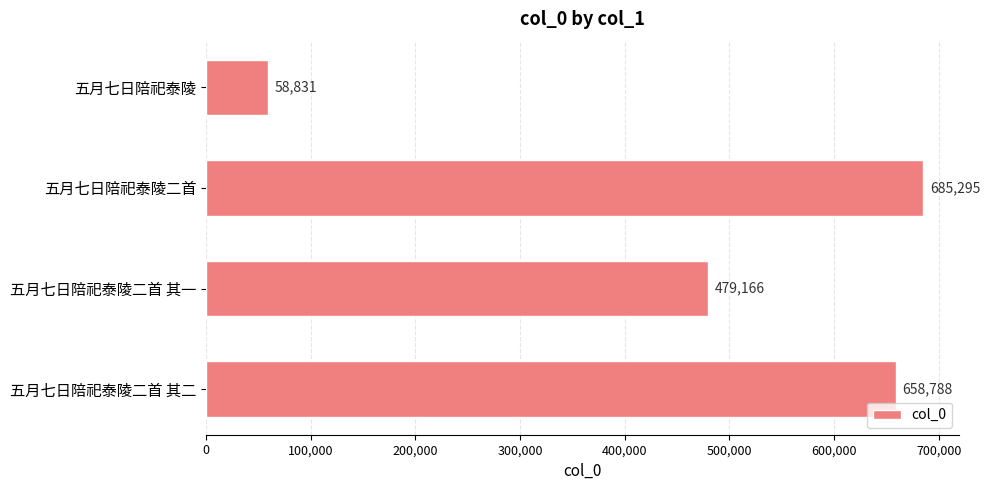

What is the minimum value shown in the chart?

58831